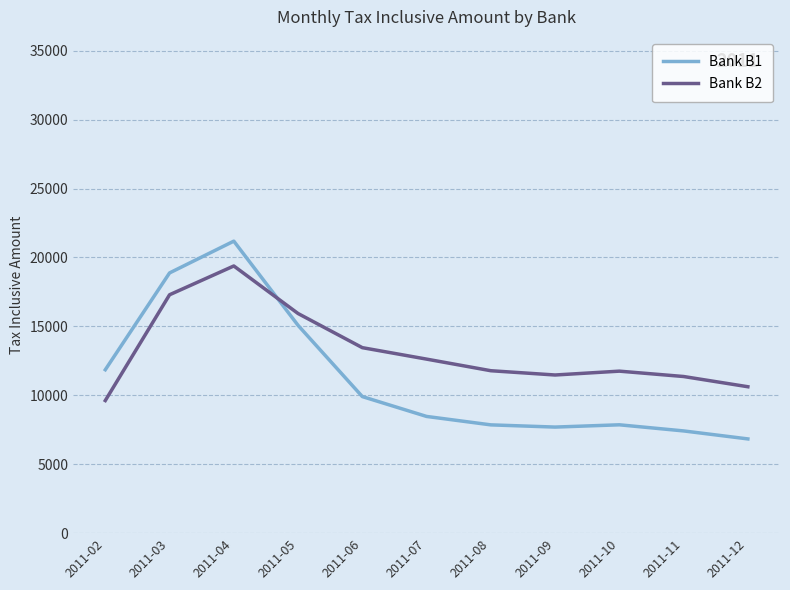

What is the maximum value for Bank B2?

19382